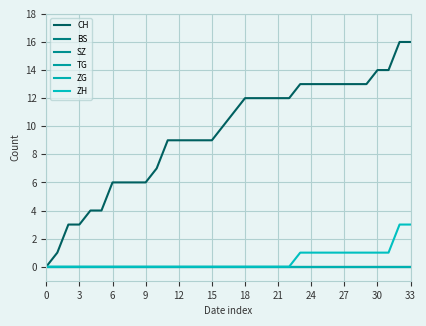

Which series has the widest spread of values?

CH